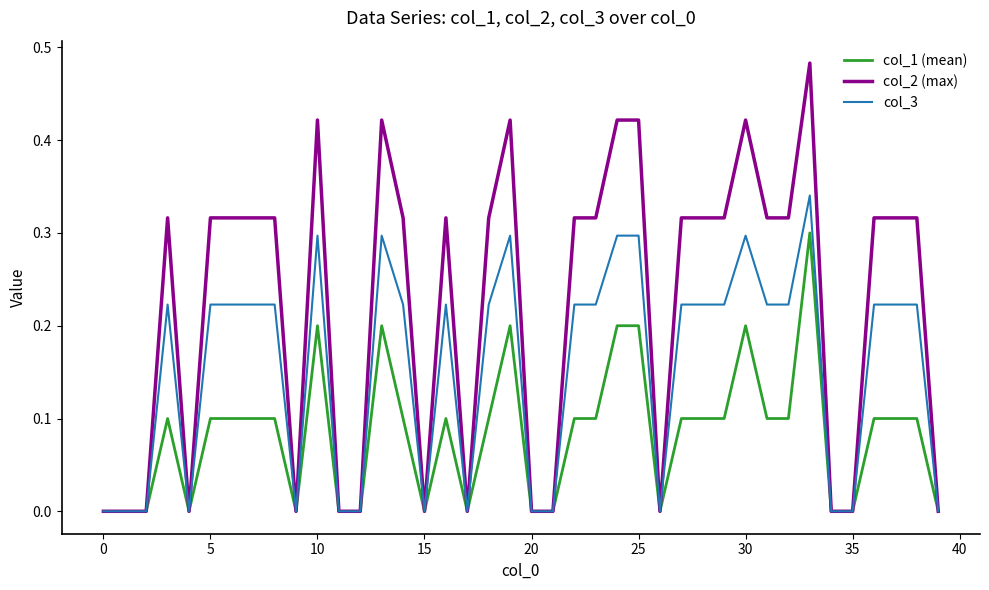

Which series has the largest total across all categories?

col_2 (max)